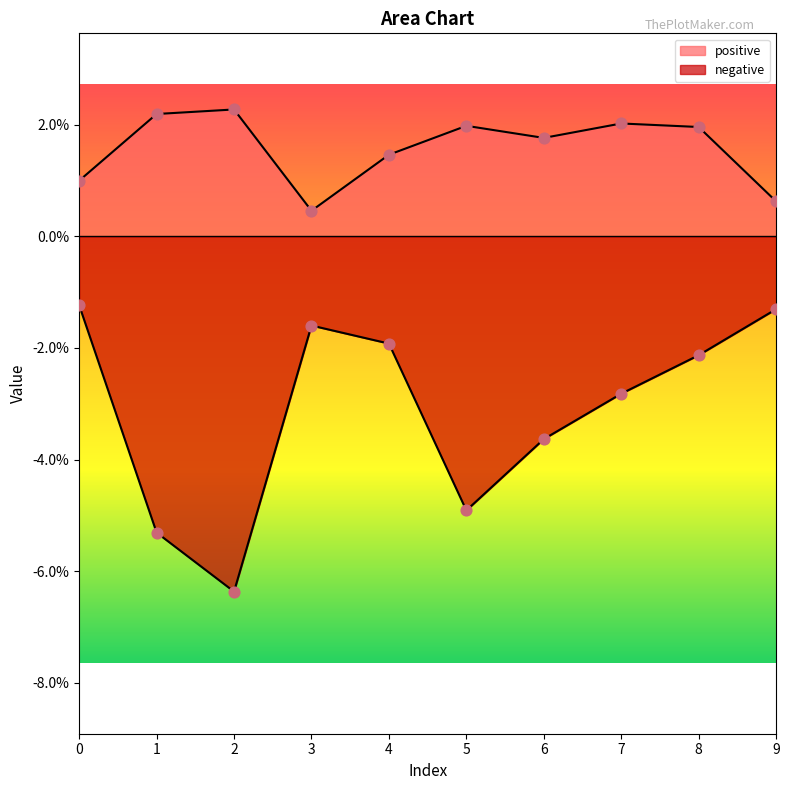

Which series has the widest spread of Y values?

negative